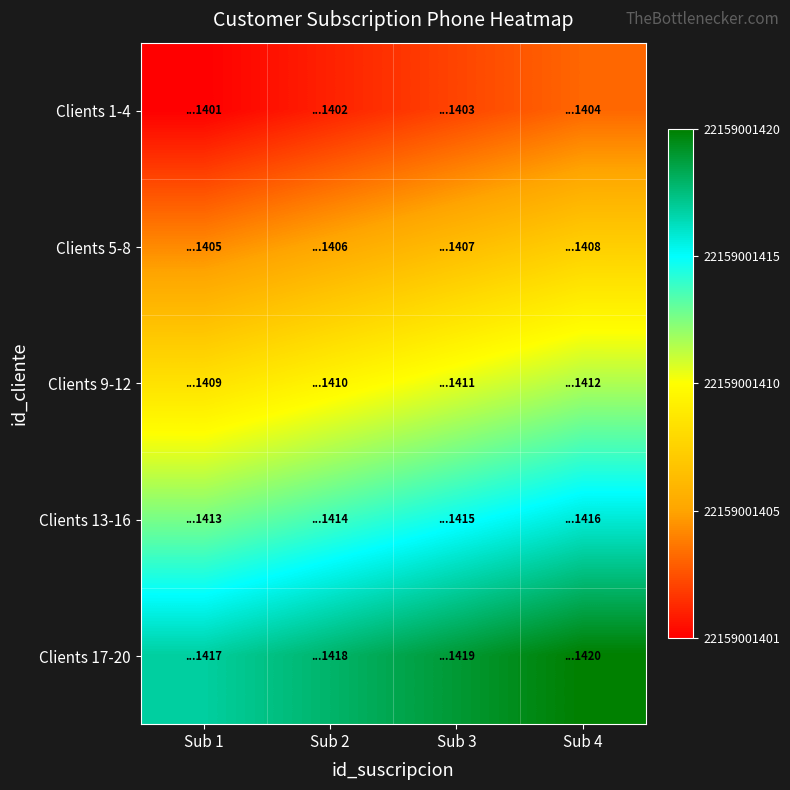

Which series has the largest total across all categories?

Clients 17-20